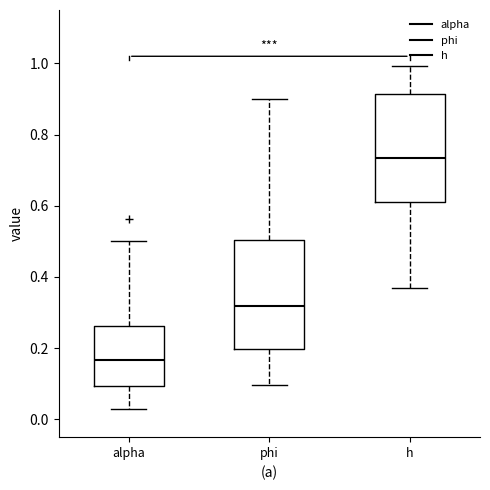

Which box's median line is the lowest?

alpha